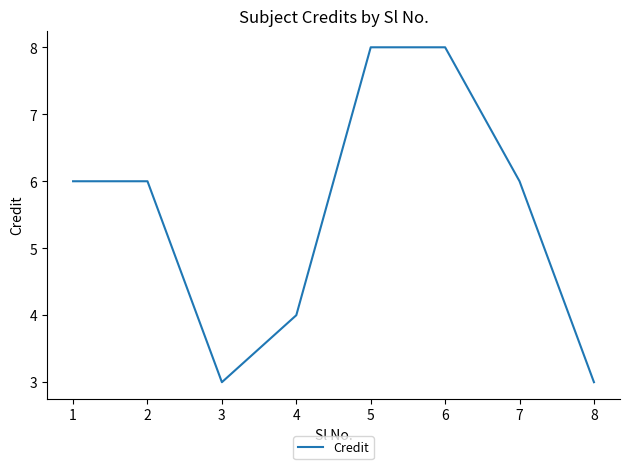

What is the greatest value displayed?

8